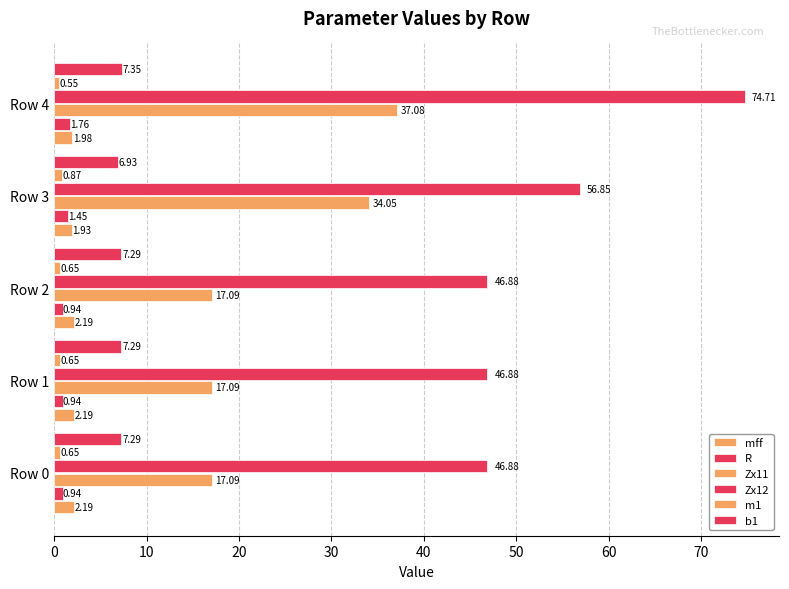

At how many categories does at least one series exceed 68?

1